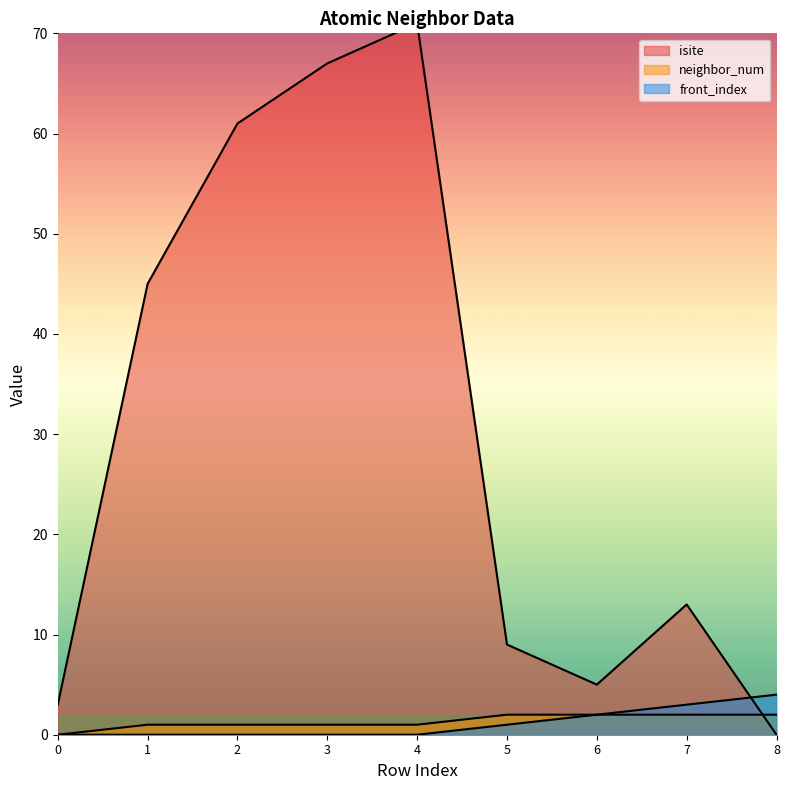

Reading left to right, transcribe all the data shown in this chart.

isite: 3	45	61	67	71	9	5	13	0
neighbor_num: 0	1	1	1	1	2	2	2	2
front_index: 0	0	0	0	0	1	2	3	4